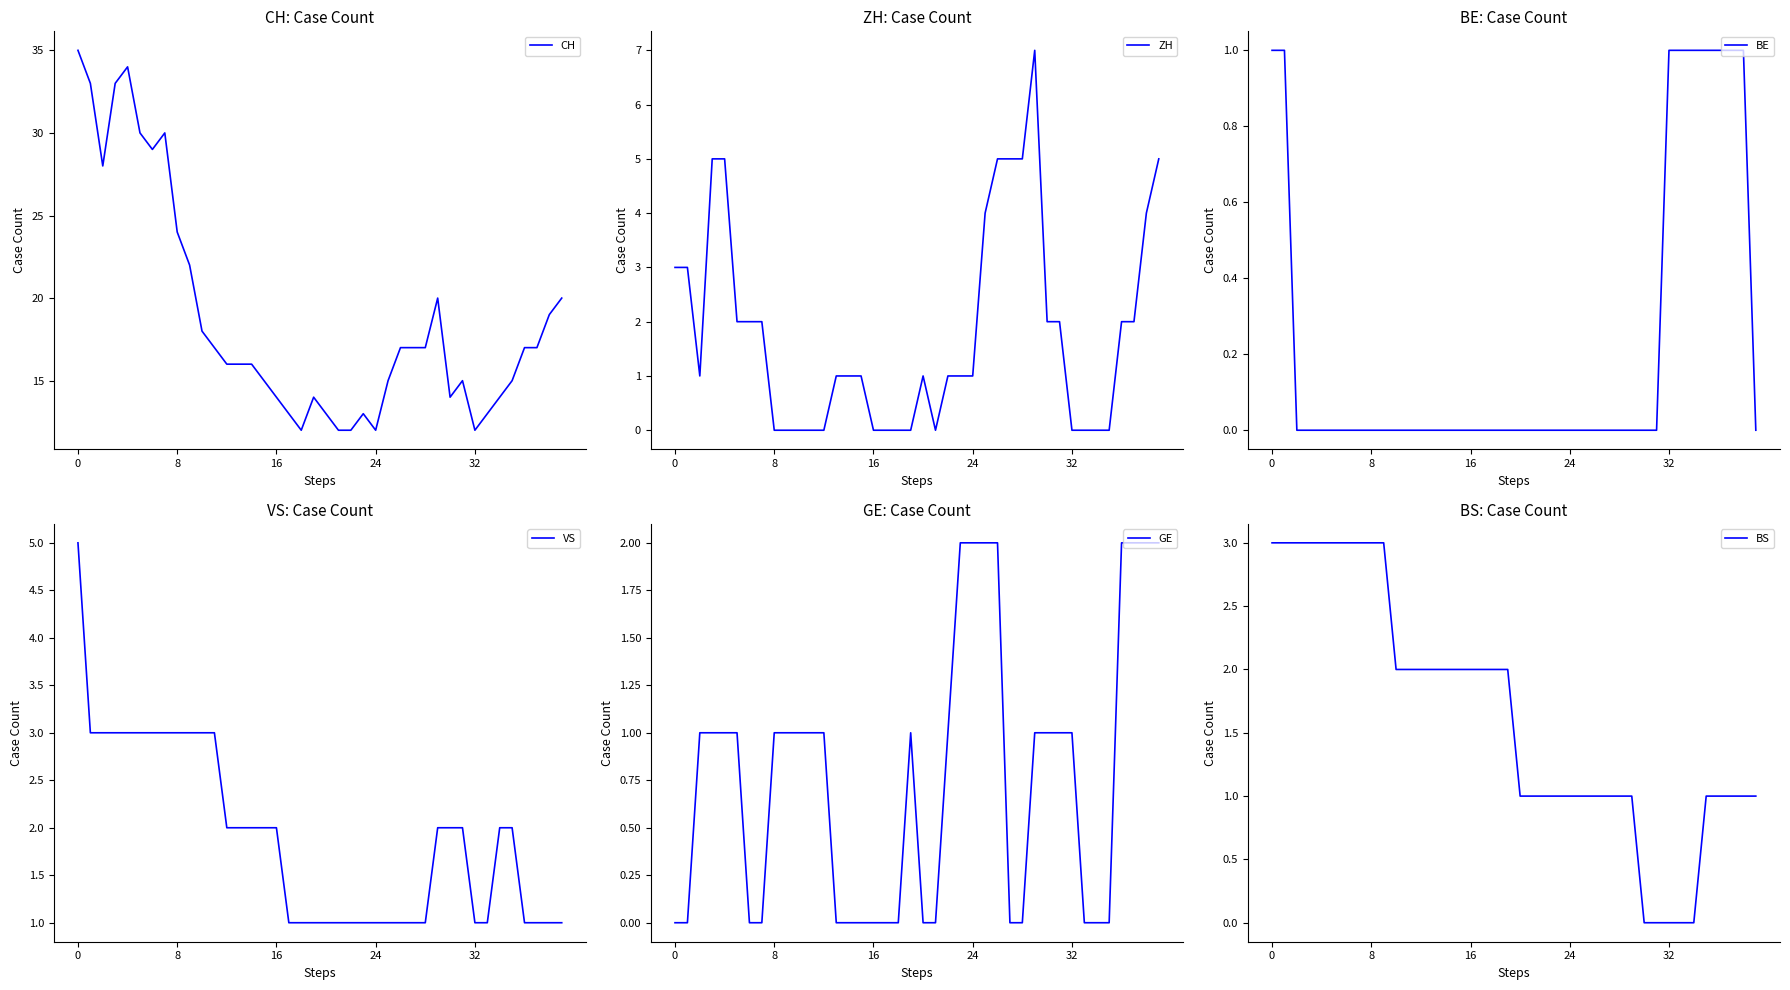

What is the maximum value shown in the chart?

35